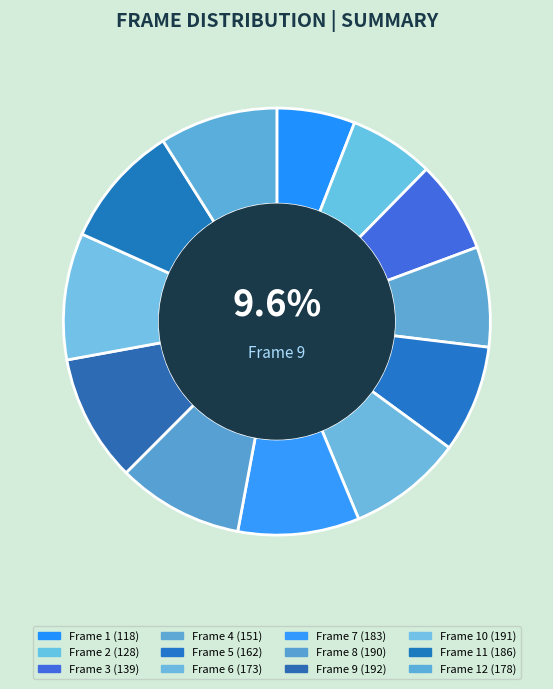

Which category has the biggest portion of the pie?

Frame 9